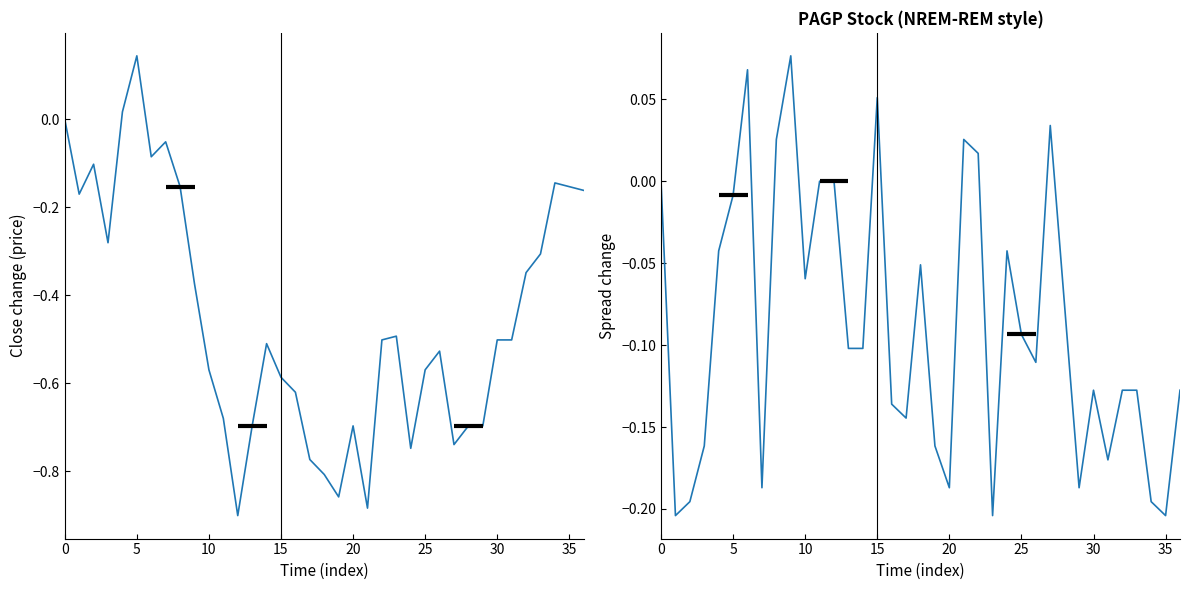

Reading left to right, extract all data points from this chart.

Close change: 0.0	-0.2	-0.1	-0.3	0.0	0.1	-0.1	-0.1	-0.2	-0.4	-0.6	-0.7	-0.9	-0.7	-0.5	-0.6	-0.6	-0.8	-0.8	-0.9	-0.7	-0.9	-0.5	-0.5	-0.7	-0.6	-0.5	-0.7	-0.7	-0.7	-0.5	-0.5	-0.3	-0.3	-0.1	-0.2	-0.2
High-Low spread change: 0.0	-0.2	-0.2	-0.2	-0.0	-0.0	0.1	-0.2	0.0	0.1	-0.1	-0.0	0.0	-0.1	-0.1	0.1	-0.1	-0.1	-0.1	-0.2	-0.2	0.0	0.0	-0.2	-0.0	-0.1	-0.1	0.0	-0.1	-0.2	-0.1	-0.2	-0.1	-0.1	-0.2	-0.2	-0.1